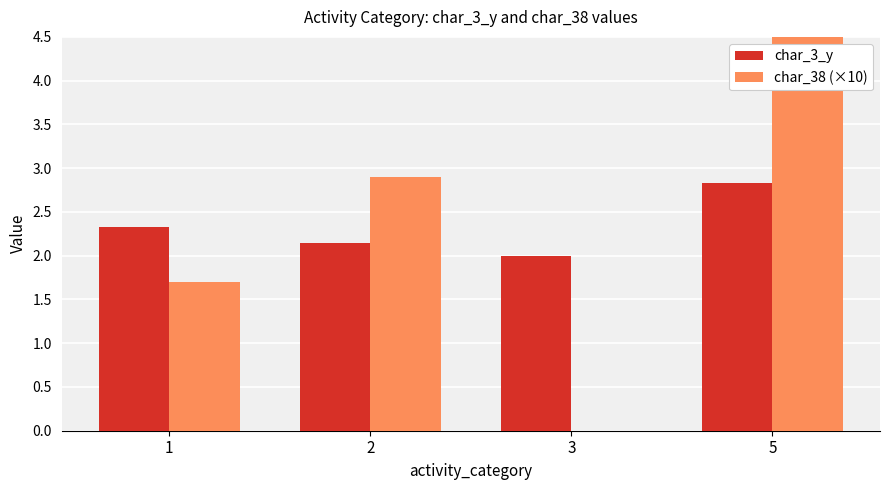

What is the value of the char_3_y bar at the 2nd from the left?

2.1